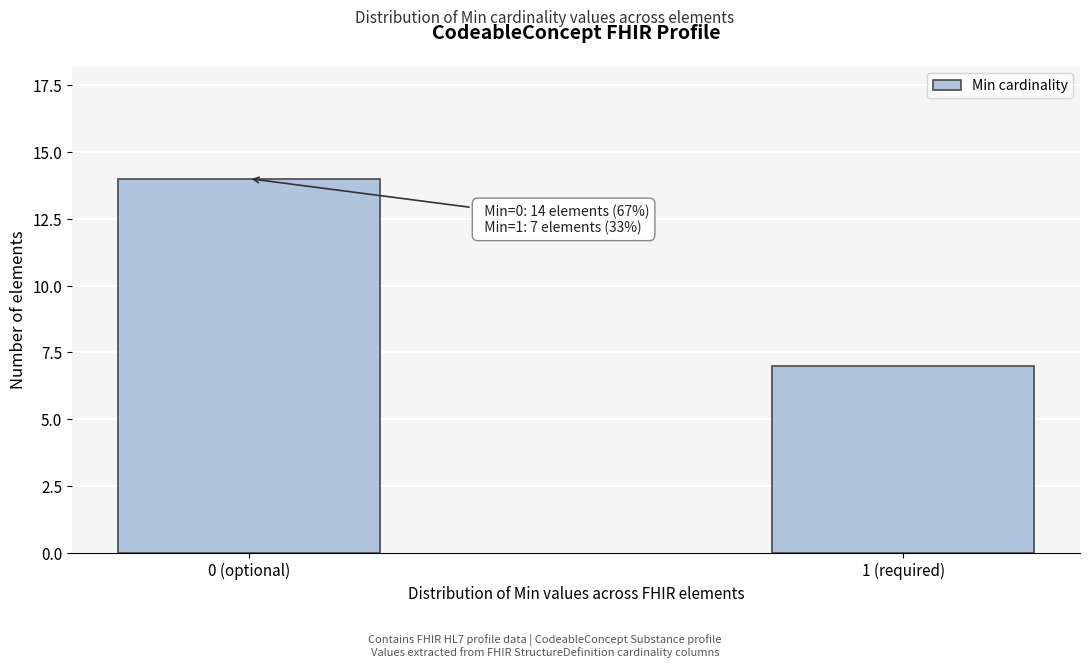

Reading left to right, transcribe all the data shown in this chart.

0 (optional)=14	1 (required)=7